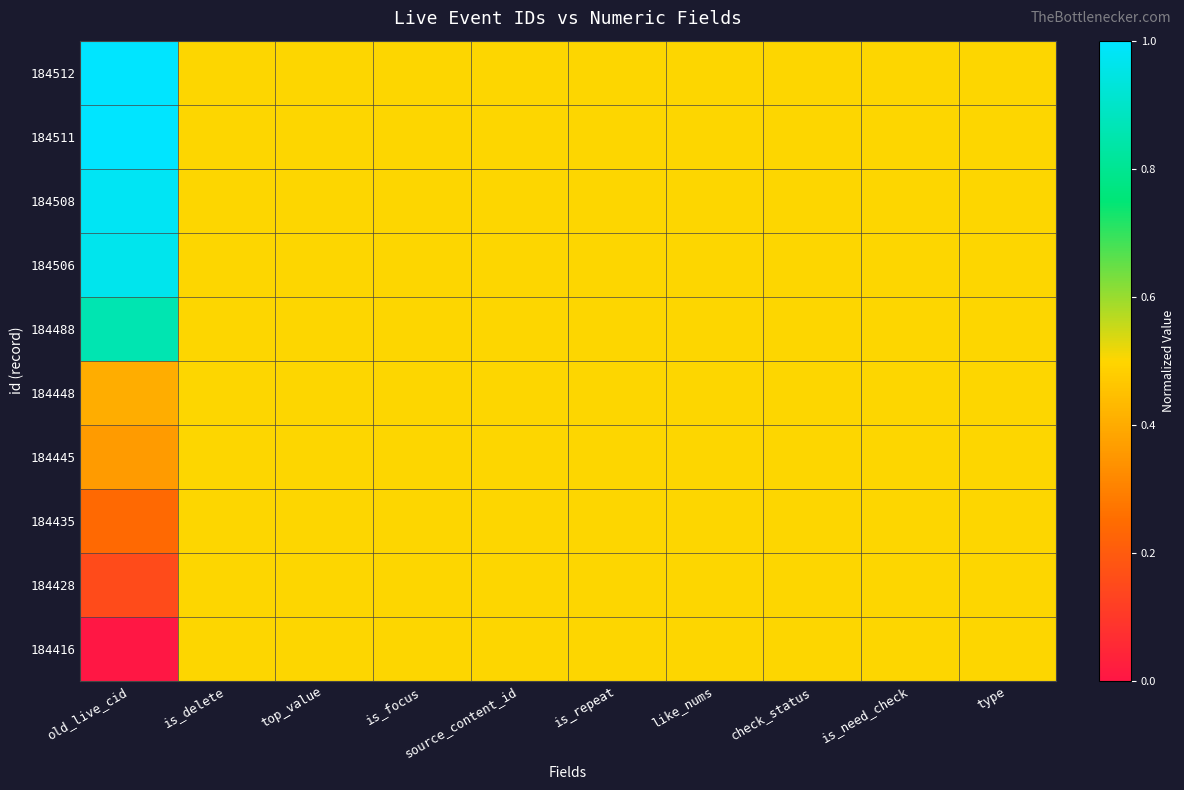

Which series has the largest total across all categories?

184512